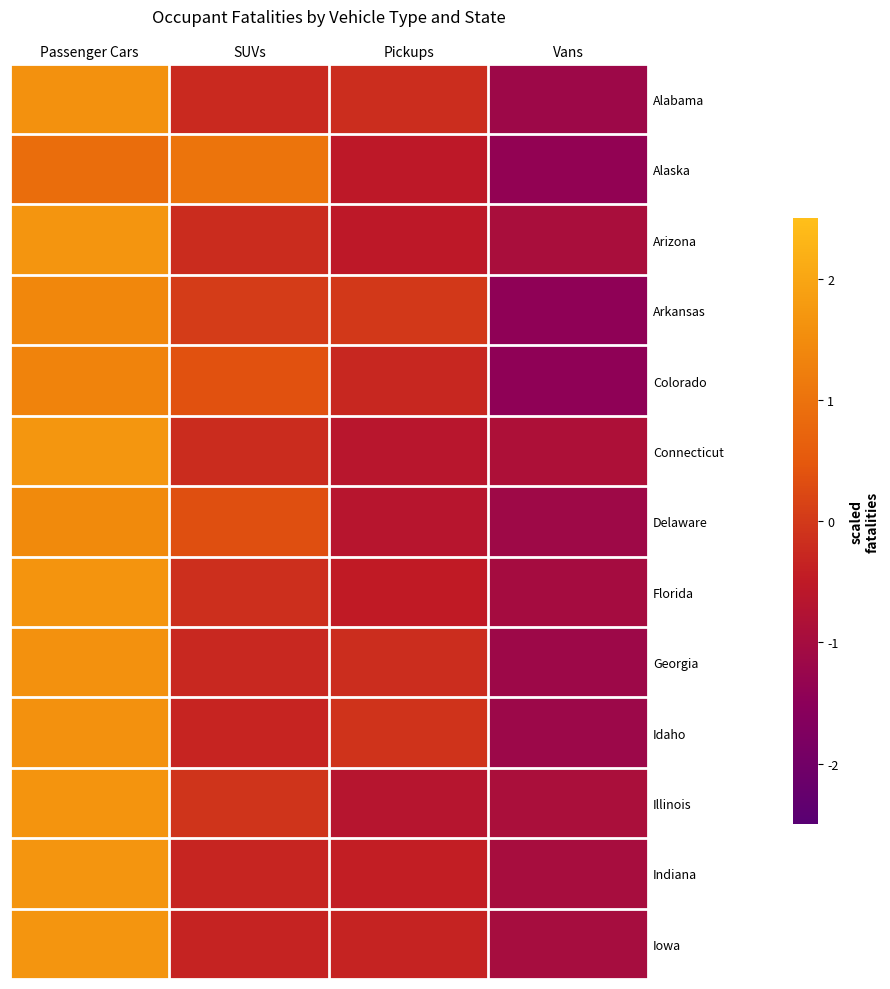

Which series has the largest range (max minus min)?

Arkansas